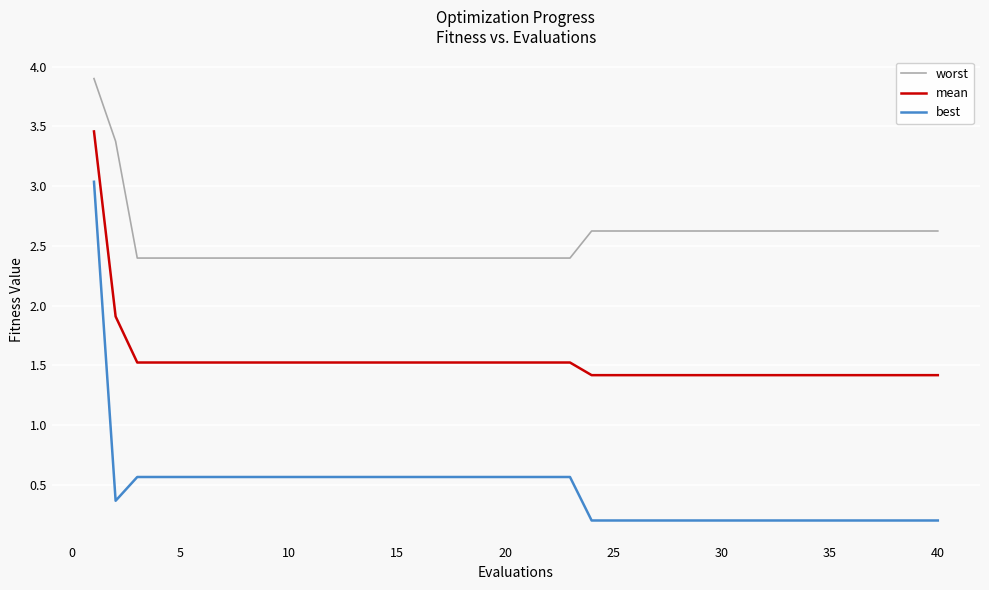

Which series has the largest total across all categories?

worst